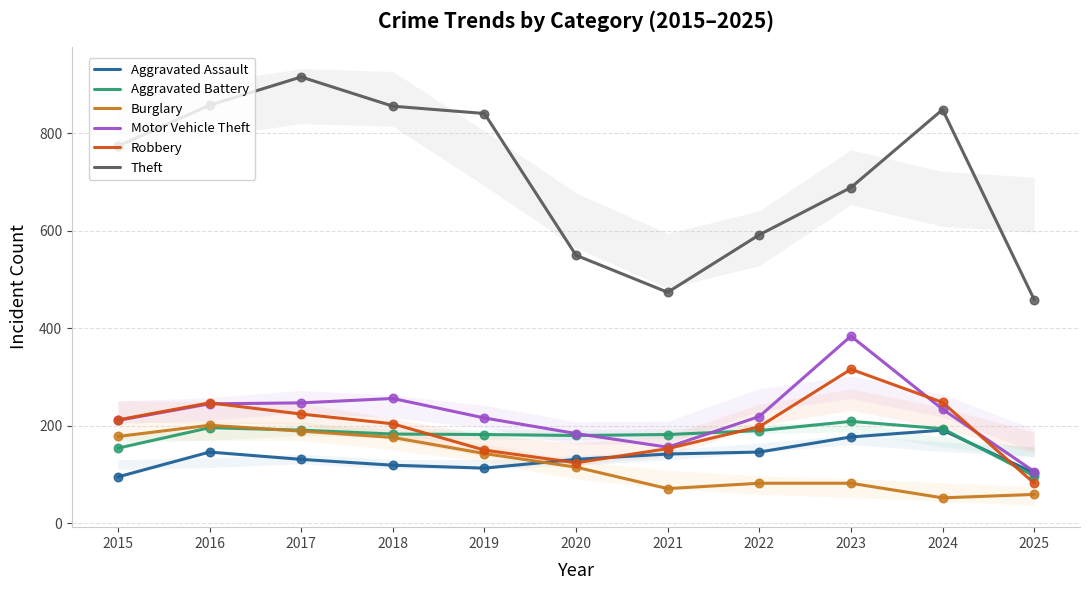

Which series has the largest total across all categories?

Theft